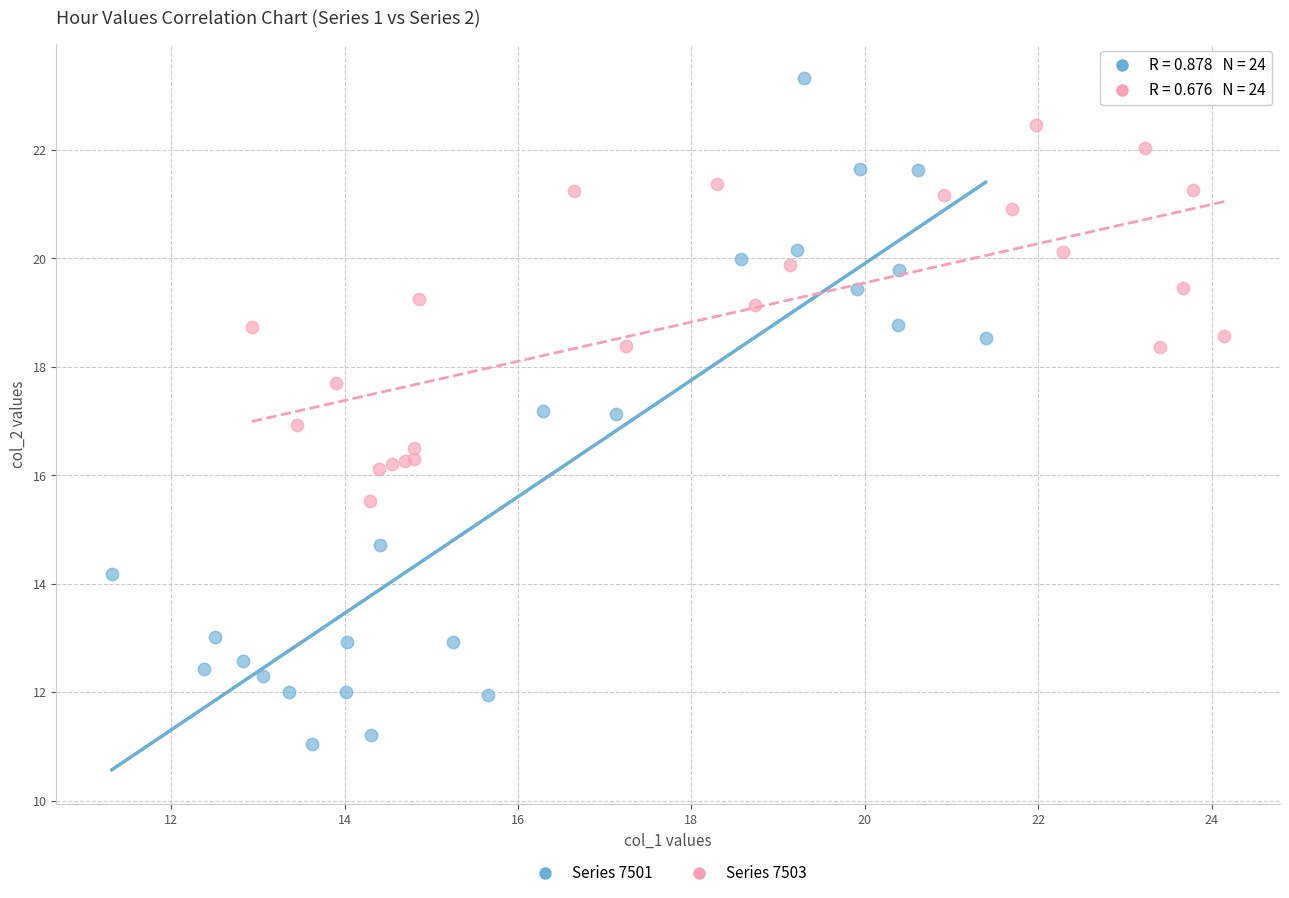

Which series reaches the maximum Y coordinate?

Series 7501